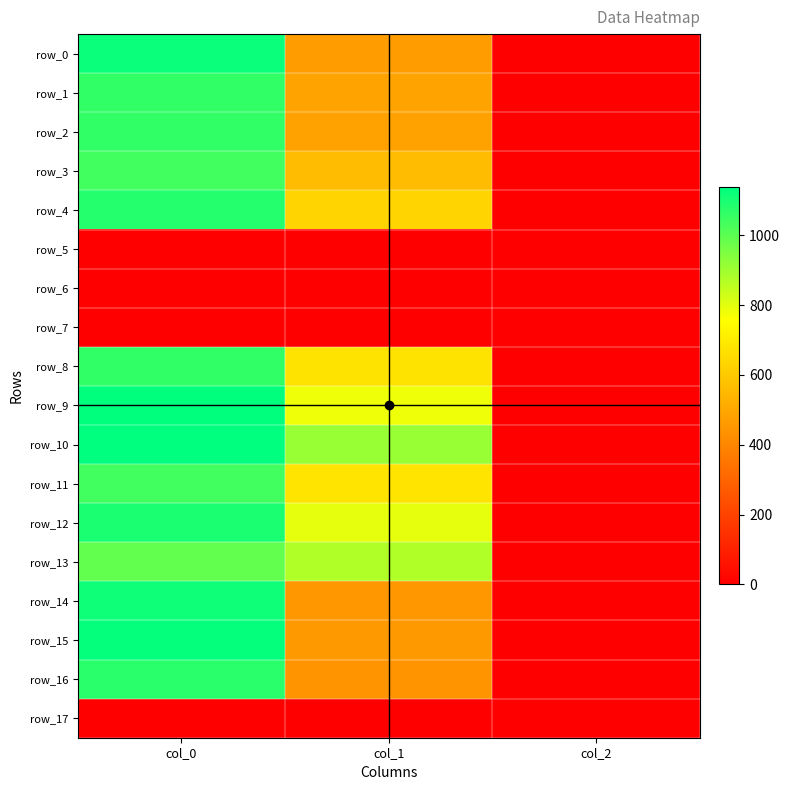

What is the maximum value shown in the chart?

1136.7